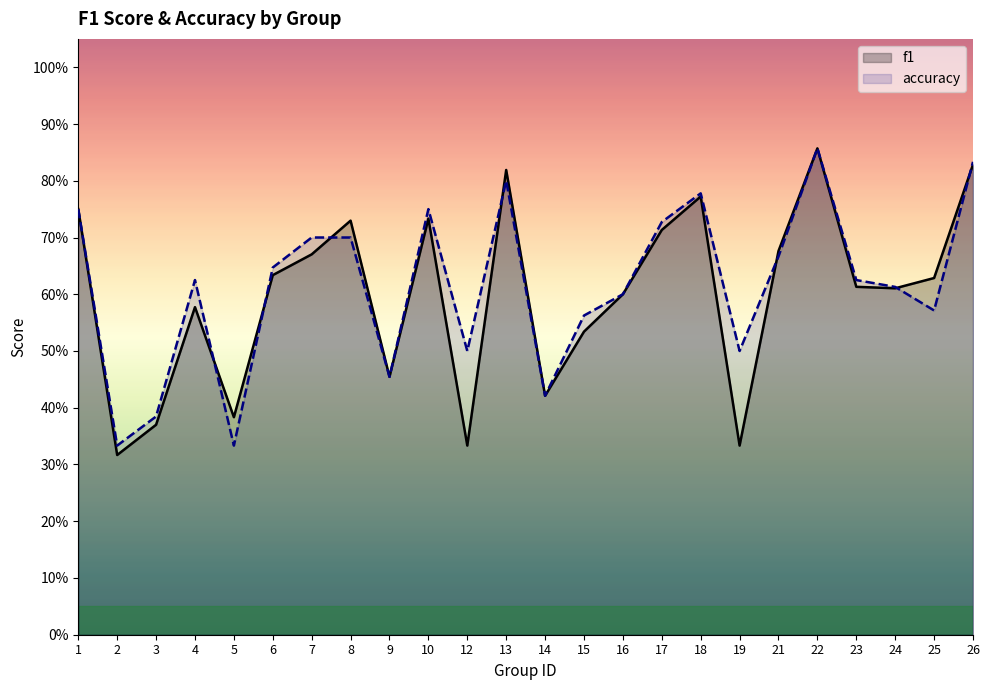

Does the chart have visible grid lines?

No